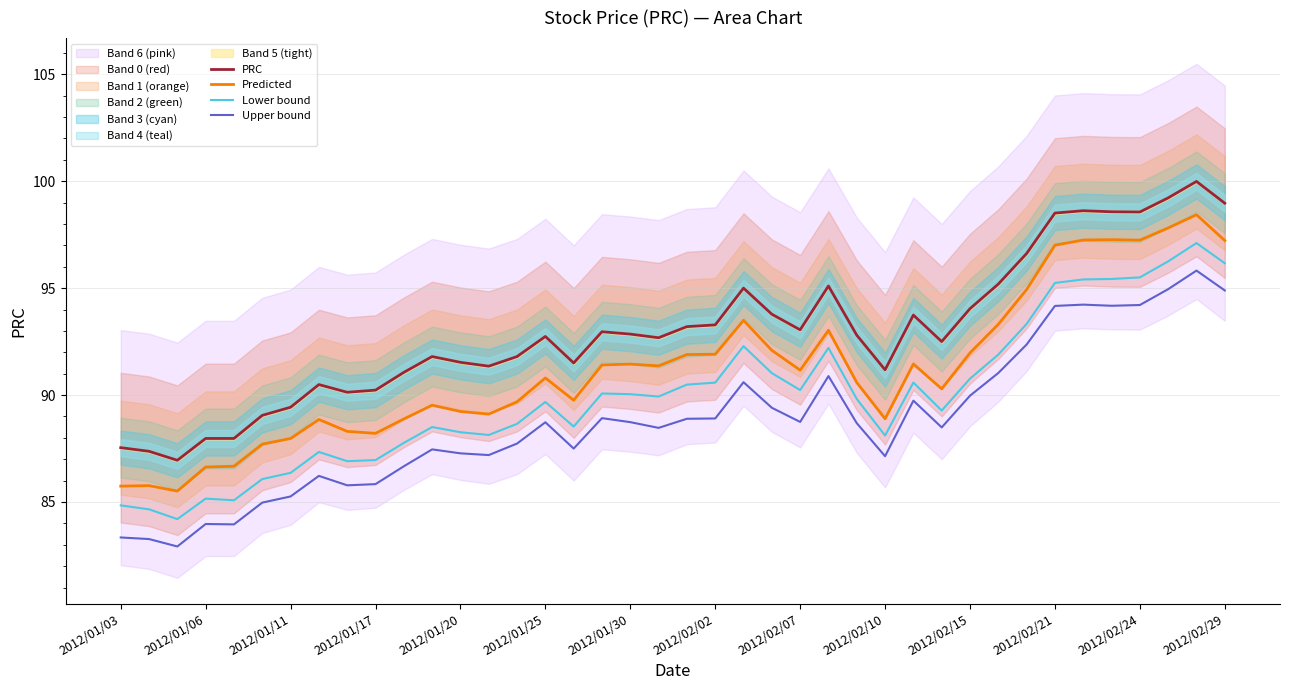

Is it true that PRC equals 92.7 at 2012/01/25?

True